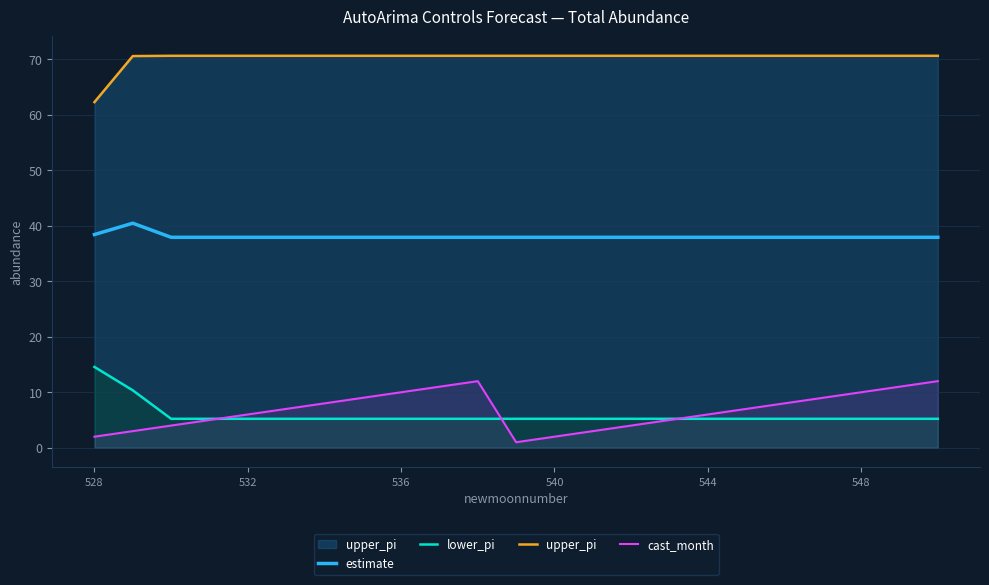

True or false: estimate and cast_month intersect in this chart.

False